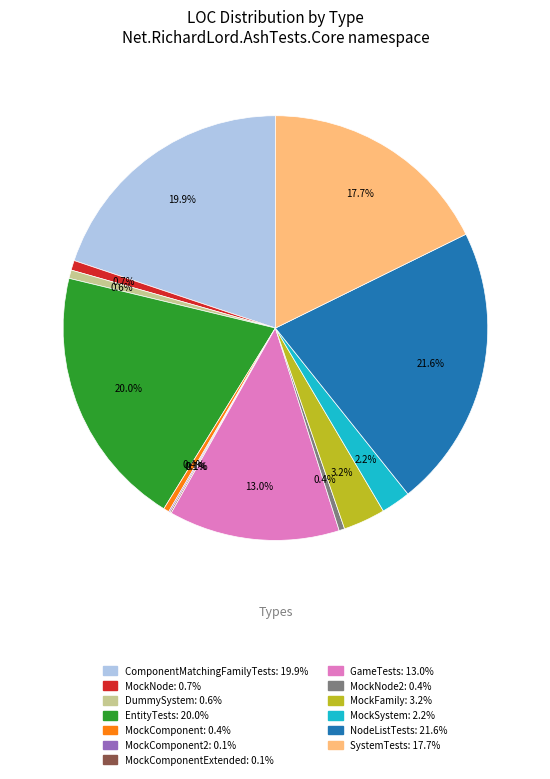

Does any single category account for the majority?

No